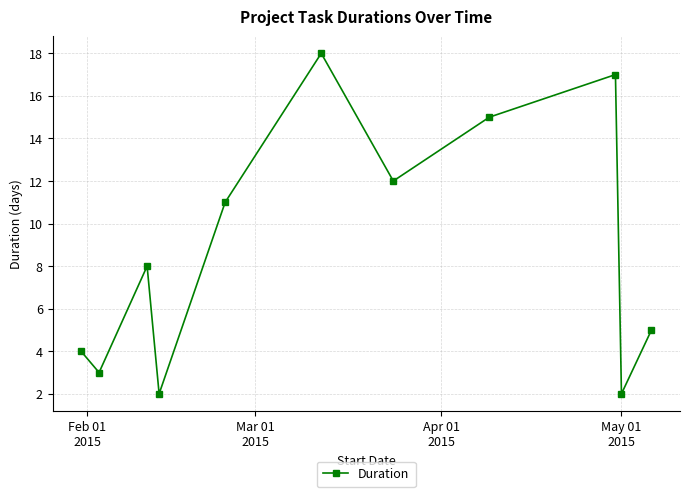

What is the greatest value displayed?

18